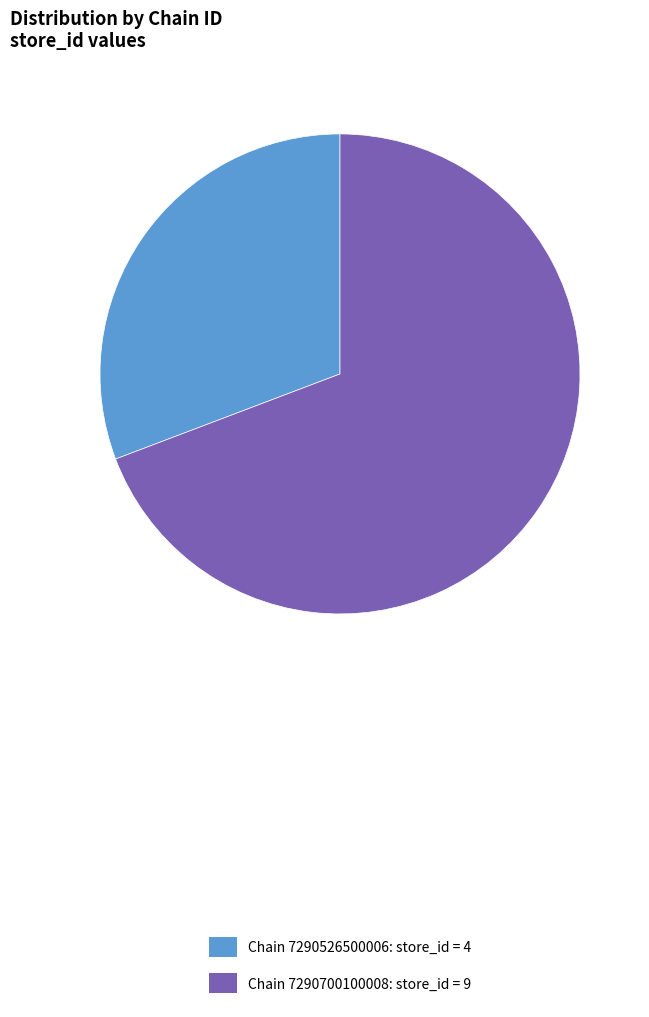

How many segments does this pie chart have?

2